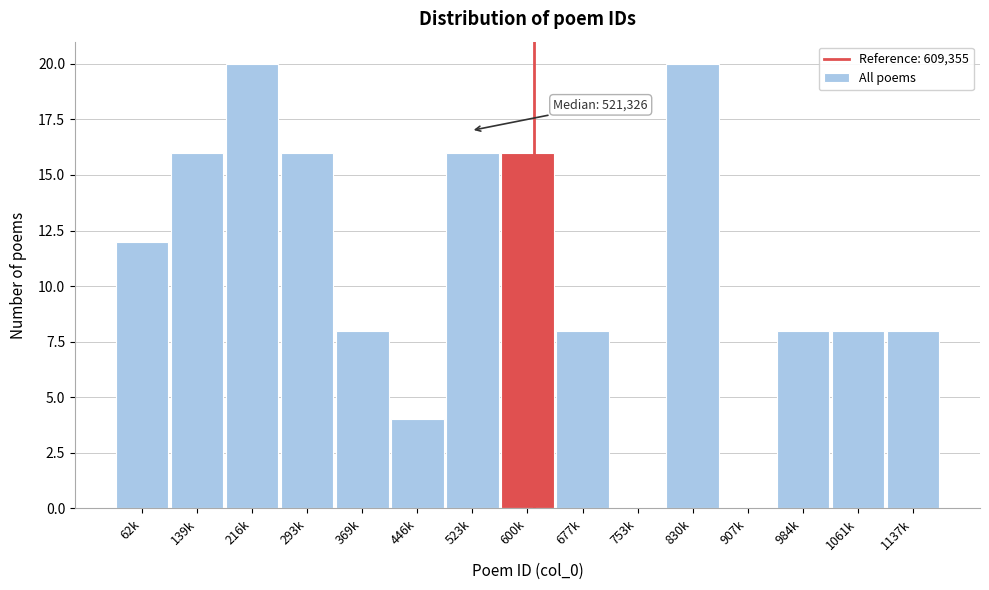

Reading left to right, transcribe all the data shown in this chart.

62k=12	139k=16	216k=20	293k=16	369k=8	446k=4	523k=16	600k=16	677k=8	753k=0	830k=20	907k=0	984k=8	1061k=8	1137k=8